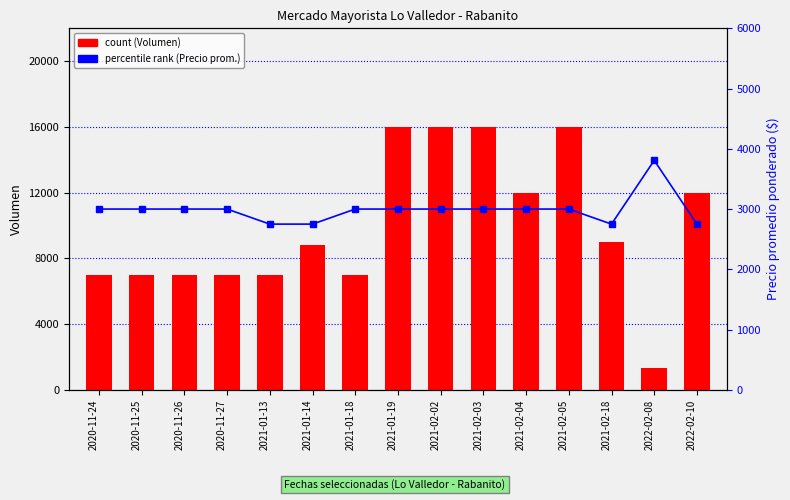

Reading left to right, what are all the values shown in this chart?

count: 2020-11-24=7000	2020-11-25=7000	2020-11-26=7000	2020-11-27=7000	2021-01-13=7000	2021-01-14=8800	2021-01-18=7000	2021-01-19=16000	2021-02-02=16000	2021-02-03=16000	2021-02-04=12000	2021-02-05=16000	2021-02-18=9000	2022-02-08=1300	2022-02-10=12000
percentile rank within the sample: 2020-11-24=3000	2020-11-25=3000	2020-11-26=3000	2020-11-27=3000	2021-01-13=2750	2021-01-14=2750	2021-01-18=3000	2021-01-19=3000	2021-02-02=3000	2021-02-03=3000	2021-02-04=3000	2021-02-05=3000	2021-02-18=2750	2022-02-08=3808	2022-02-10=2750